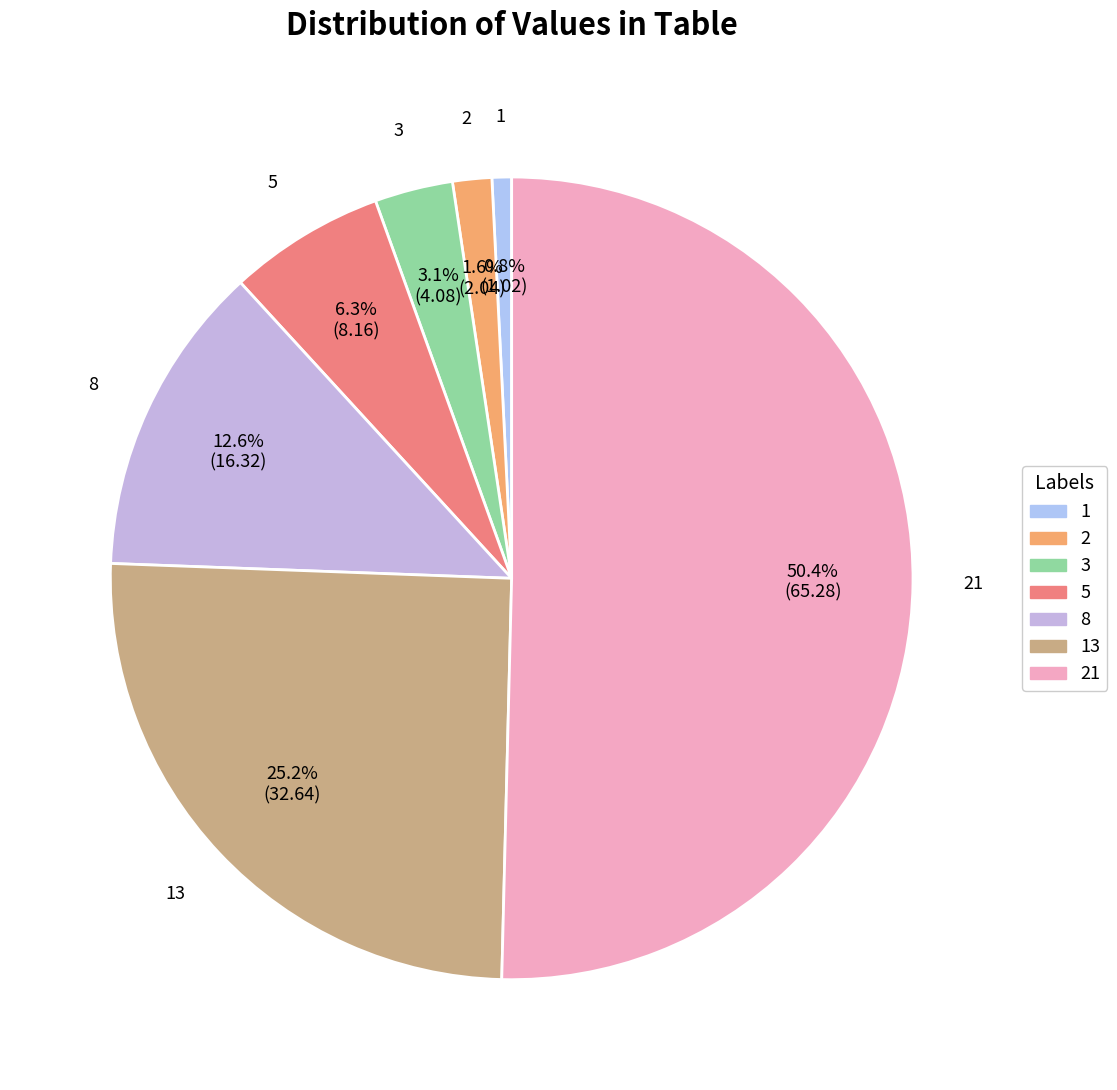

To the nearest percent, what percentage of the pie is 5?

6%